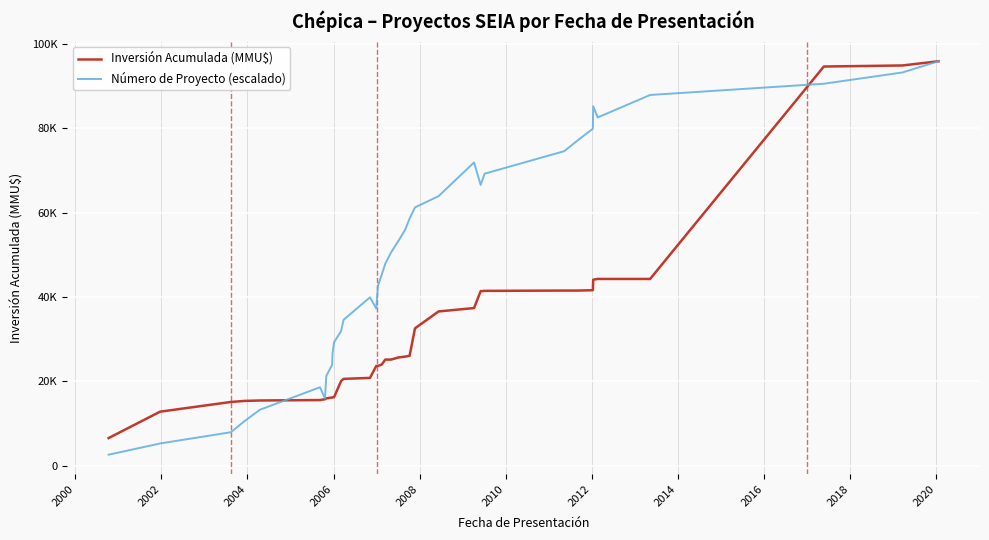

What are all the series names shown in the legend?

Inversión Acumulada (MMU$), Número de Proyecto (escalado)